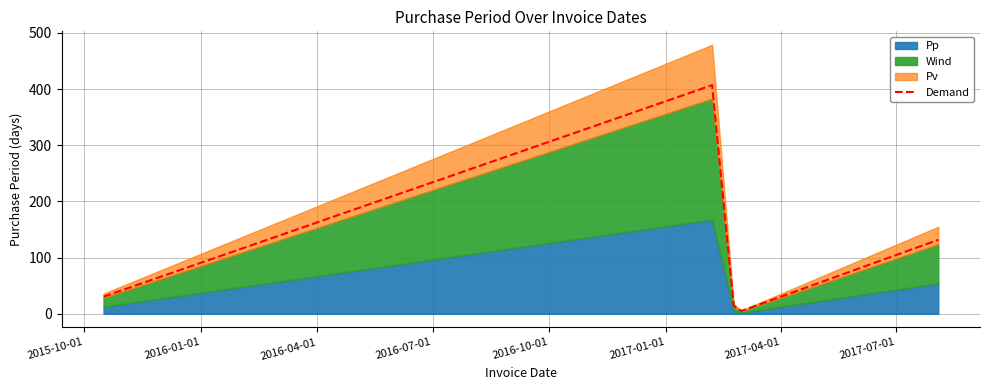

Is it true that the value at 2016-07-01 is 2.3?

False